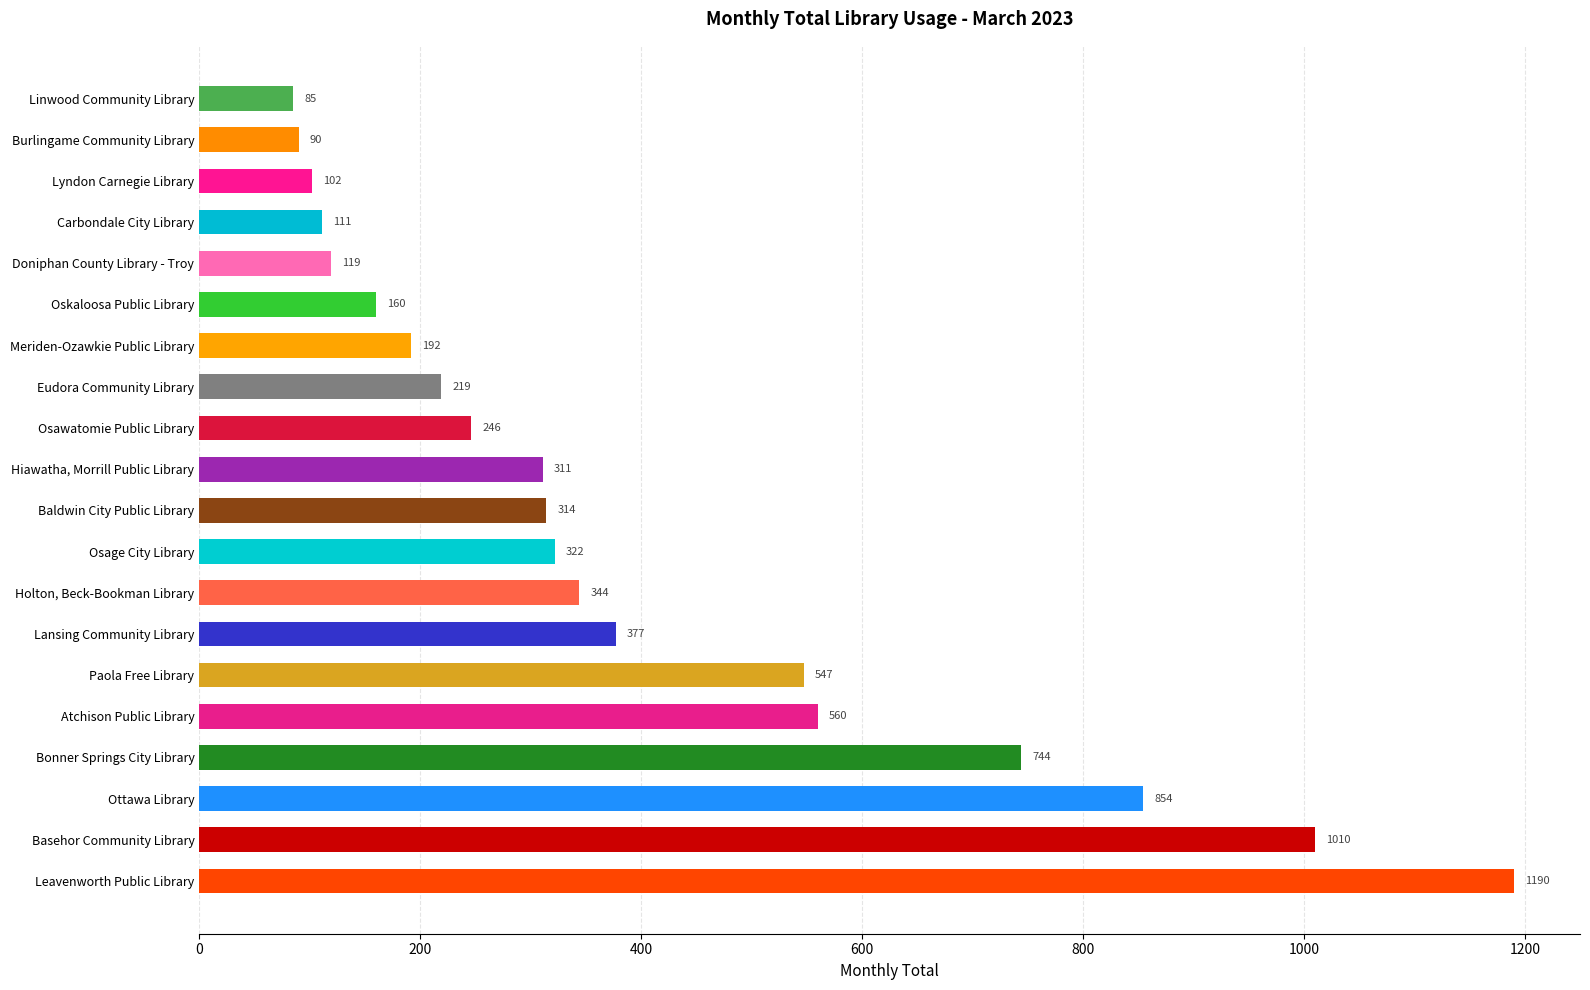

Reading bottom to top, extract all data points from this chart.

1190	1010	854	744	560	547	377	344	322	314	311	246	219	192	160	119	111	102	90	85